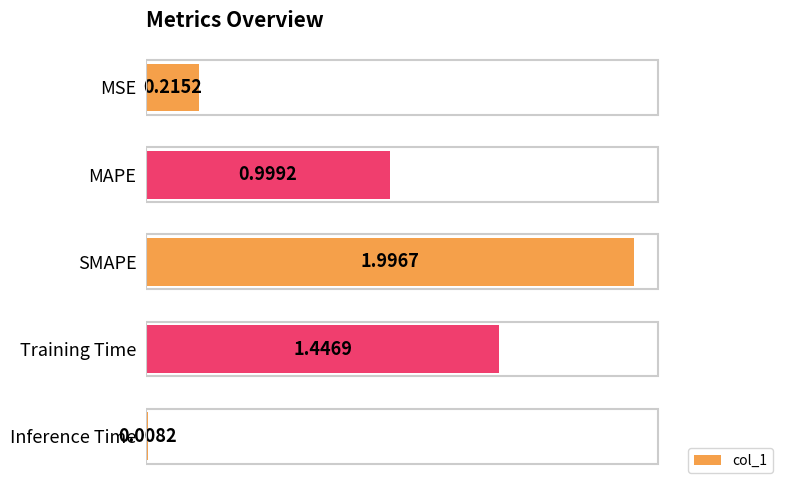

Which category has the highest value across all series?

SMAPE